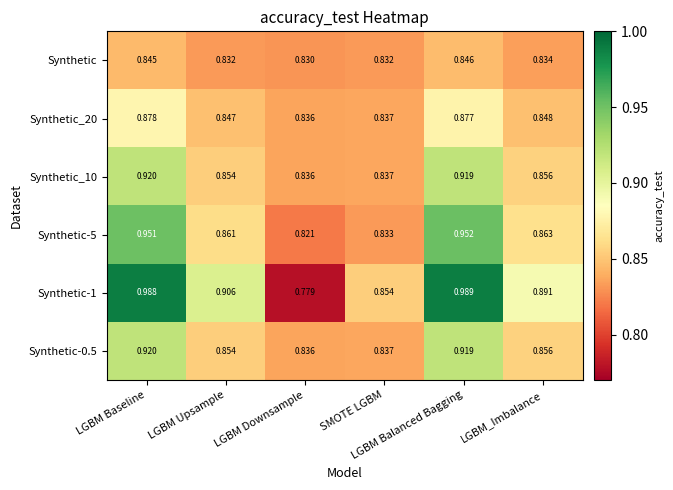

Count the number of data series in this chart.

6